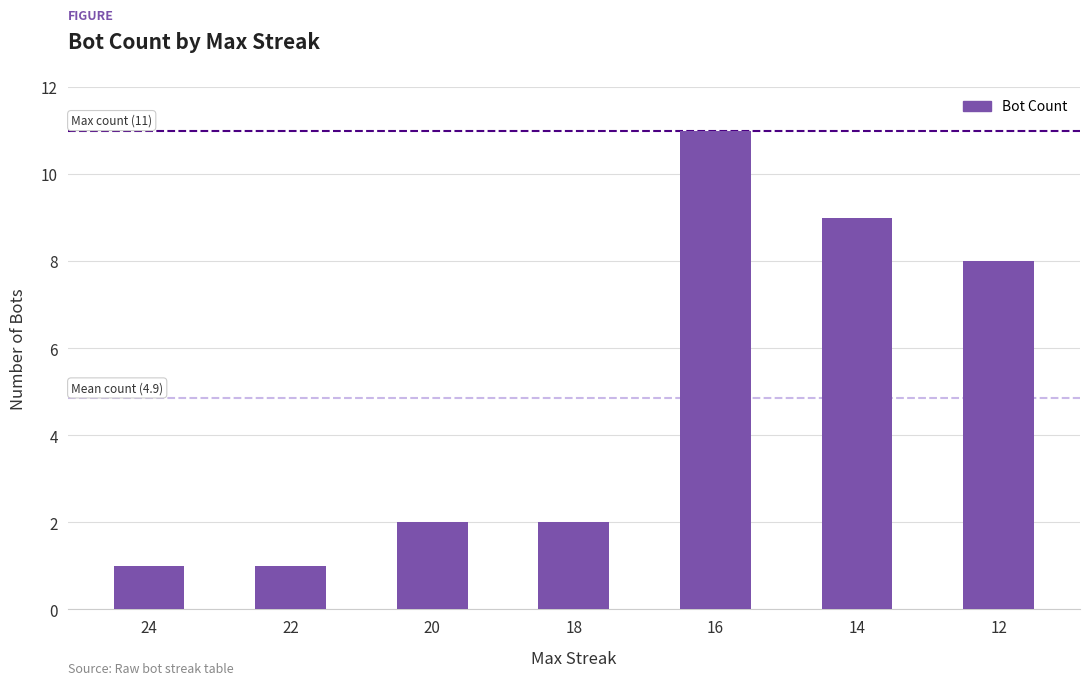

What is the sum of the values at 16 and 14?

20